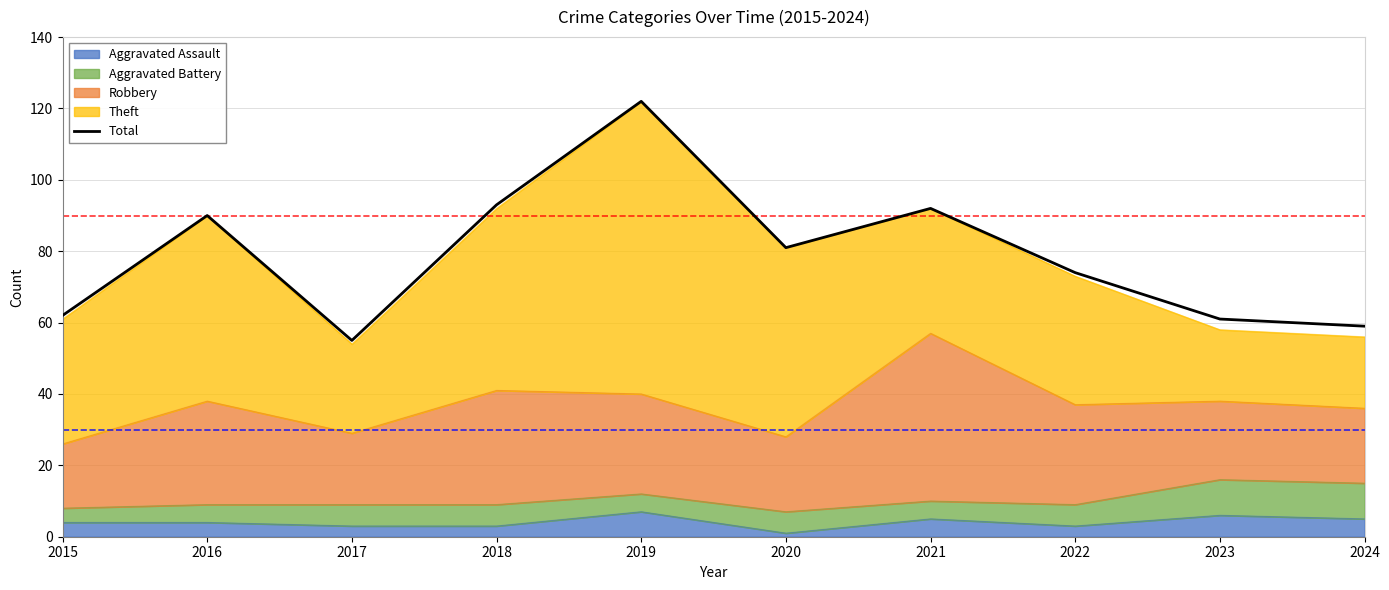

Between 2017 and 2022, which is larger?

2022